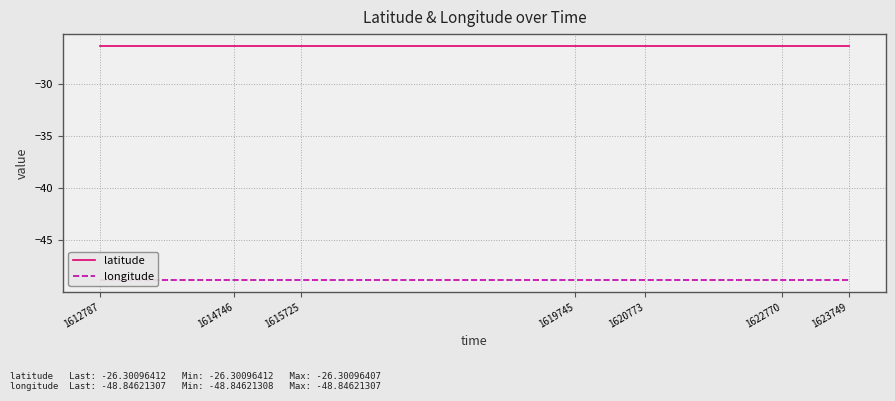

What is the spread (max minus min) of values at 1614746?

22.5